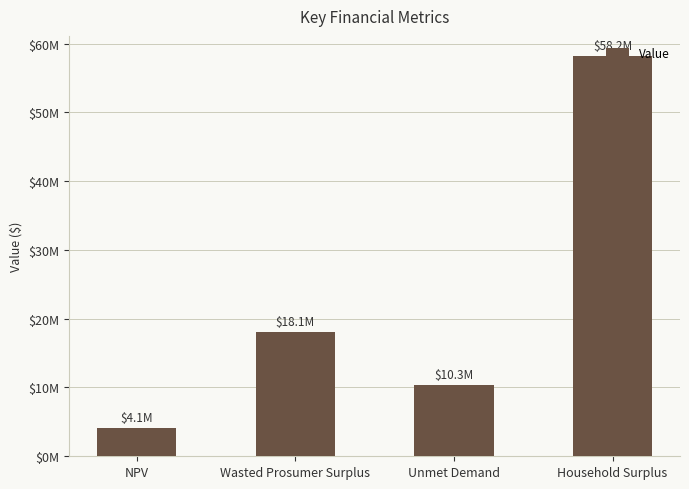

The value at Household Surplus is 58203268.0. True or false?

True